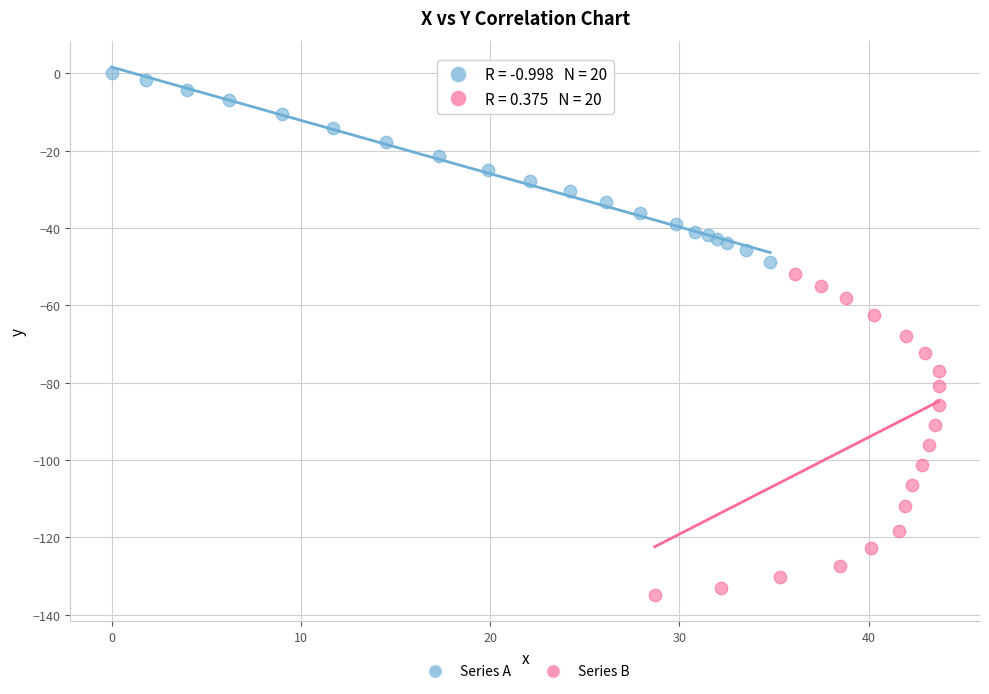

Which series contains the highest Y value?

Series A